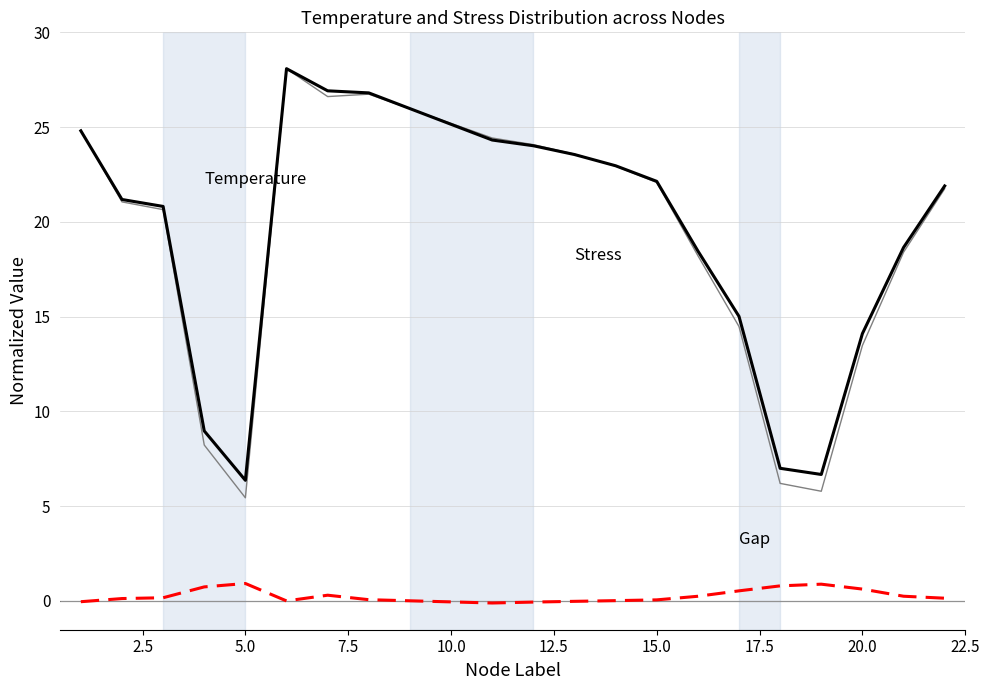

What is the maximum value shown in the chart?

28.1